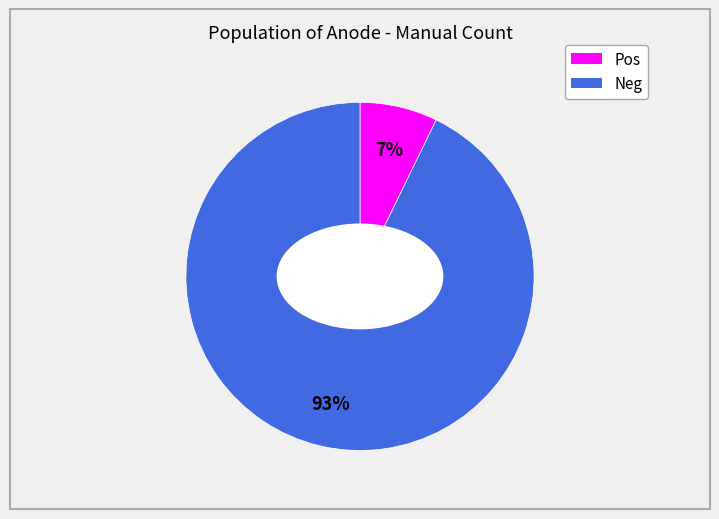

Is there any slice that represents more than half of the pie?

Yes